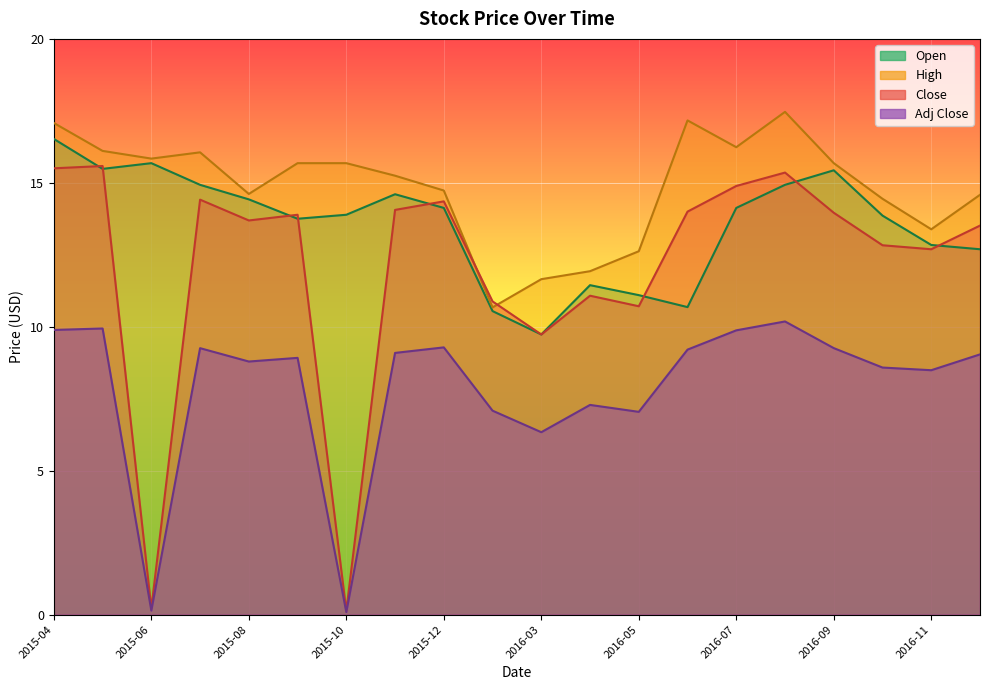

Which label corresponds to the largest value in the chart?

2016-08